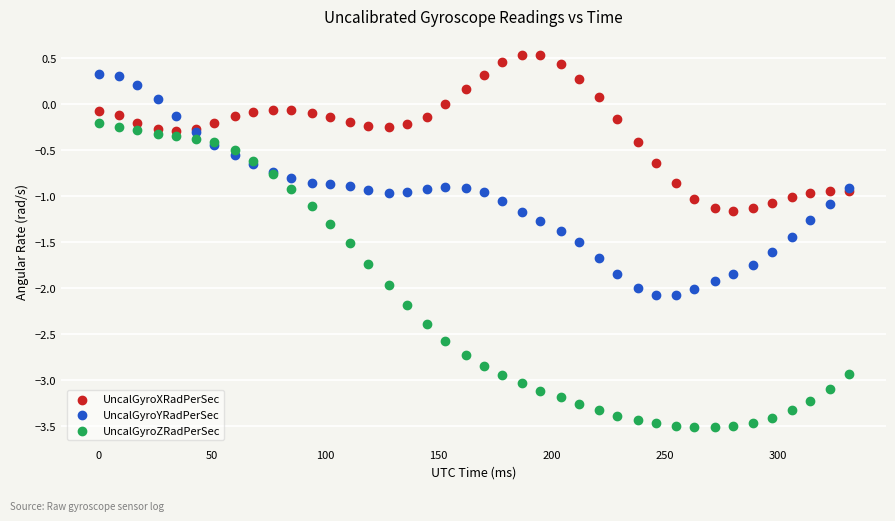

Which series contains the lowest Y value?

UncalGyroZRadPerSec